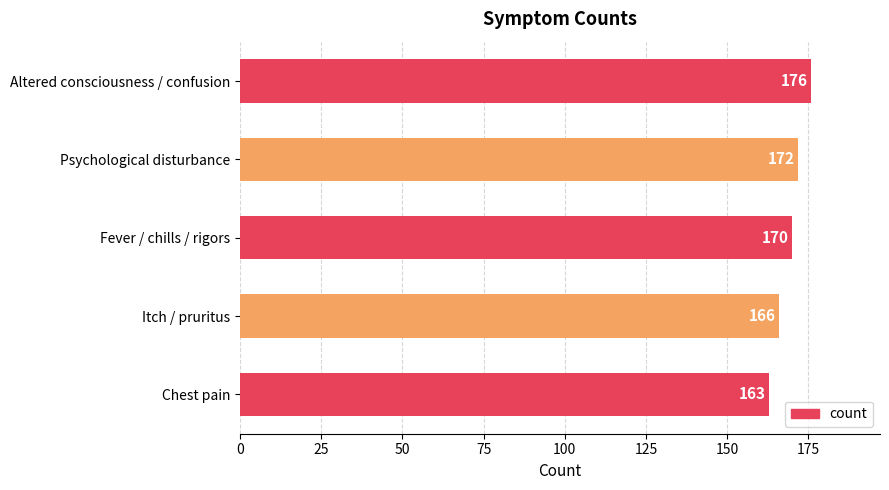

At which label is the value closest to 169?

Fever / chills / rigors